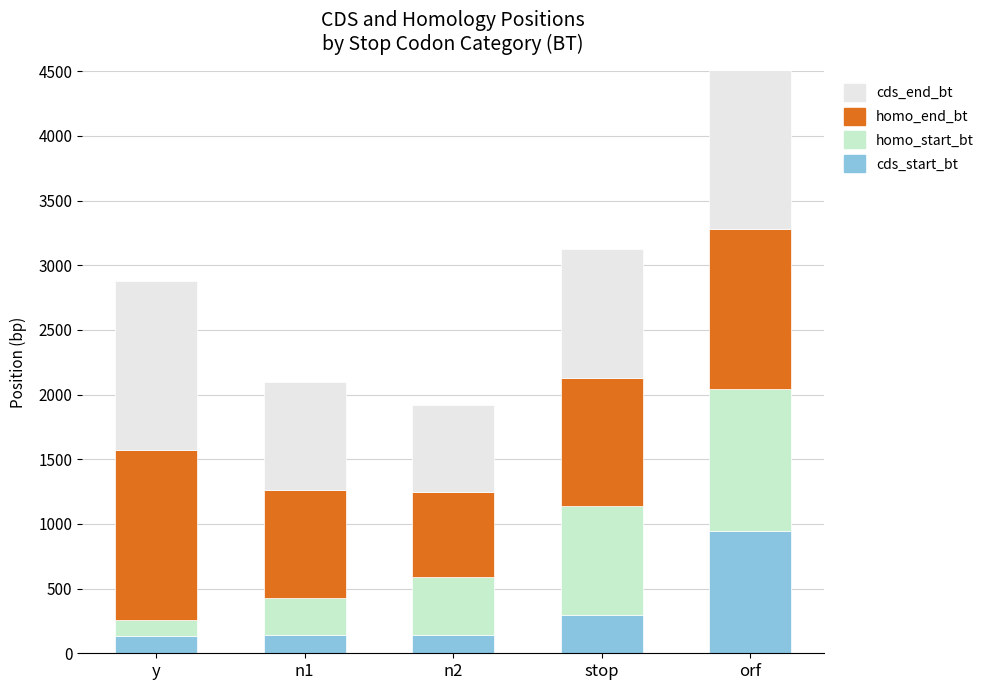

What are all the series names shown in the legend?

cds_start_bt, homo_start_bt, homo_end_bt, cds_end_bt